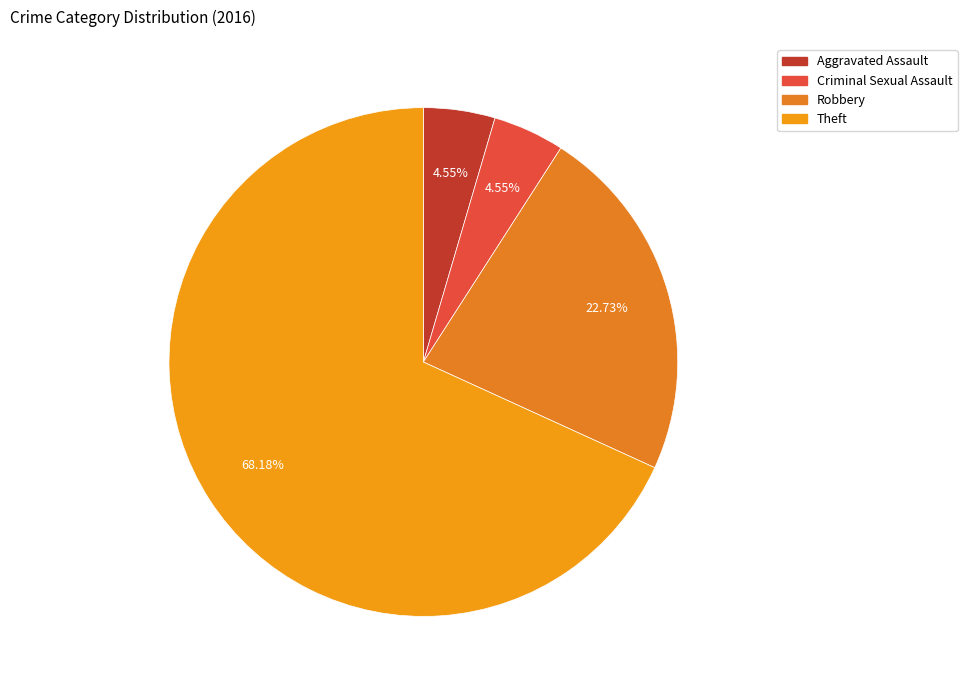

What is the smallest slice in the pie chart?

Aggravated Assault